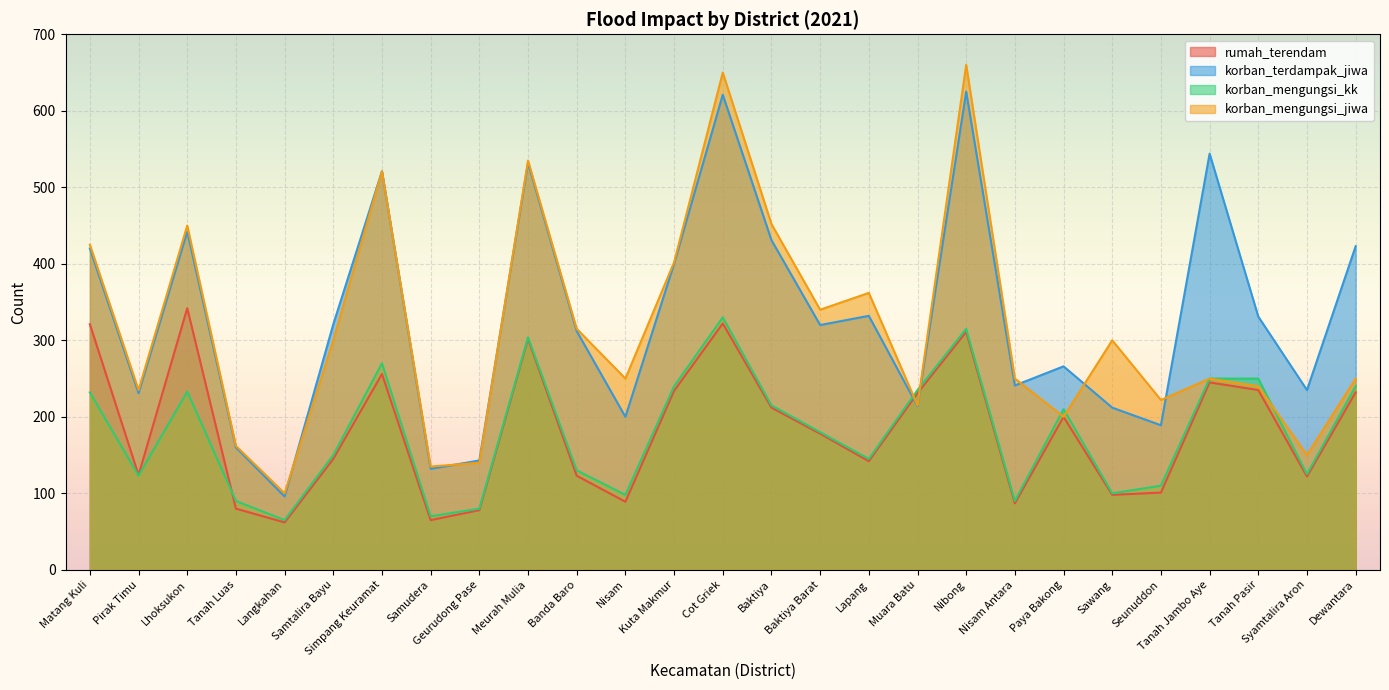

Reading left to right, extract all data points from this chart.

rumah_terendam: Matang Kuli=321	Pirak Timu=124	Lhoksukon=342	Tanah Luas=80	Langkahan=62	Samtalira Bayu=145	Simpang Keuramat=256	Samudera=65	Geurudong Pase=78	Meurah Mulia=302	Banda Baro=123	Nisam=89	Kuta Makmur=234	Cot Griek=322	Baktiya=212	Baktiya Barat=178	Lapang=142	Muara Batu=231	Nibong=311	Nisam Antara=87	Paya Bakong=200	Sawang=98	Seunuddon=101	Tanah Jambo Aye=245	Tanah Pasir=235	Syamtalira Aron=122	Dewantara=232
korban_terdampak_jiwa: Matang Kuli=420	Pirak Timu=231	Lhoksukon=442	Tanah Luas=160	Langkahan=96	Samtalira Bayu=321	Simpang Keuramat=521	Samudera=132	Geurudong Pase=143	Meurah Mulia=532	Banda Baro=312	Nisam=200	Kuta Makmur=400	Cot Griek=621	Baktiya=431	Baktiya Barat=320	Lapang=332	Muara Batu=214	Nibong=625	Nisam Antara=241	Paya Bakong=266	Sawang=212	Seunuddon=189	Tanah Jambo Aye=544	Tanah Pasir=331	Syamtalira Aron=235	Dewantara=423
korban_mengungsi_kk: Matang Kuli=232	Pirak Timu=123	Lhoksukon=233	Tanah Luas=90	Langkahan=65	Samtalira Bayu=150	Simpang Keuramat=270	Samudera=70	Geurudong Pase=80	Meurah Mulia=304	Banda Baro=130	Nisam=98	Kuta Makmur=240	Cot Griek=330	Baktiya=215	Baktiya Barat=180	Lapang=145	Muara Batu=235	Nibong=315	Nisam Antara=90	Paya Bakong=210	Sawang=100	Seunuddon=110	Tanah Jambo Aye=250	Tanah Pasir=250	Syamtalira Aron=125	Dewantara=240
korban_mengungsi_jiwa: Matang Kuli=425	Pirak Timu=235	Lhoksukon=450	Tanah Luas=162	Langkahan=100	Samtalira Bayu=300	Simpang Keuramat=521	Samudera=135	Geurudong Pase=140	Meurah Mulia=535	Banda Baro=315	Nisam=250	Kuta Makmur=402	Cot Griek=650	Baktiya=452	Baktiya Barat=340	Lapang=362	Muara Batu=215	Nibong=660	Nisam Antara=250	Paya Bakong=200	Sawang=300	Seunuddon=222	Tanah Jambo Aye=250	Tanah Pasir=240	Syamtalira Aron=150	Dewantara=250